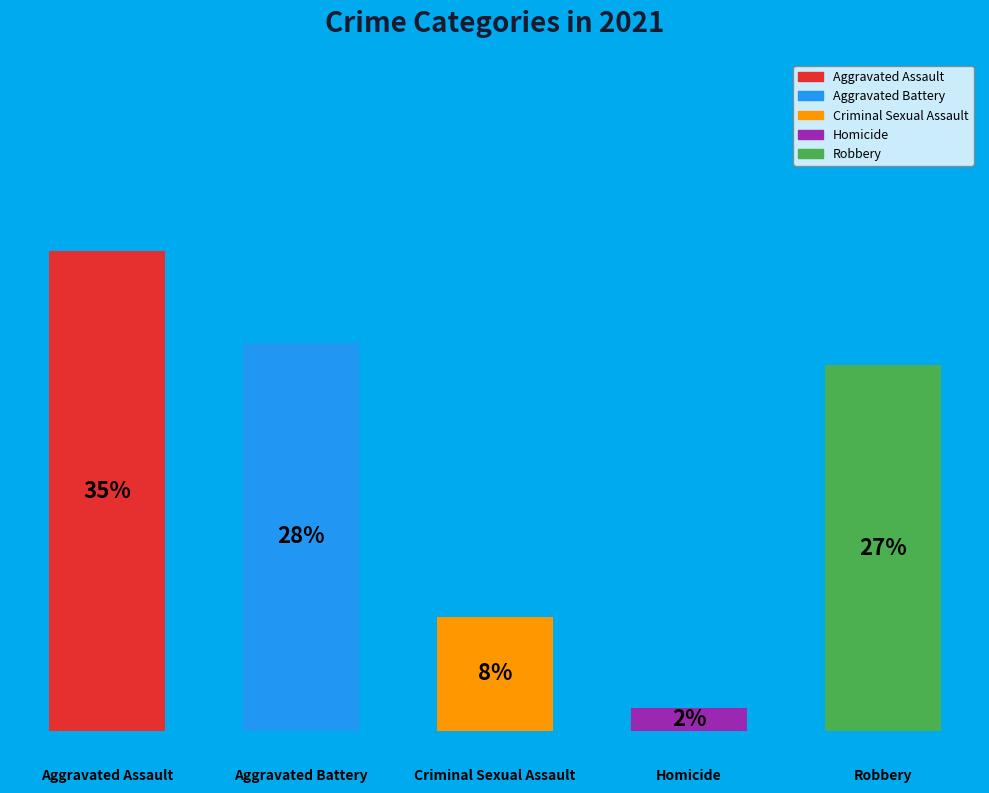

Approximately how many times larger is the value at Homicide compared to Robbery?

0.1